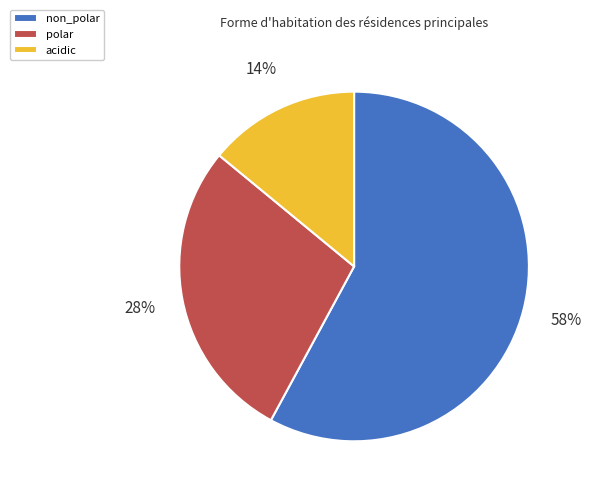

Is the sum of polar and non_polar greater than half?

Yes